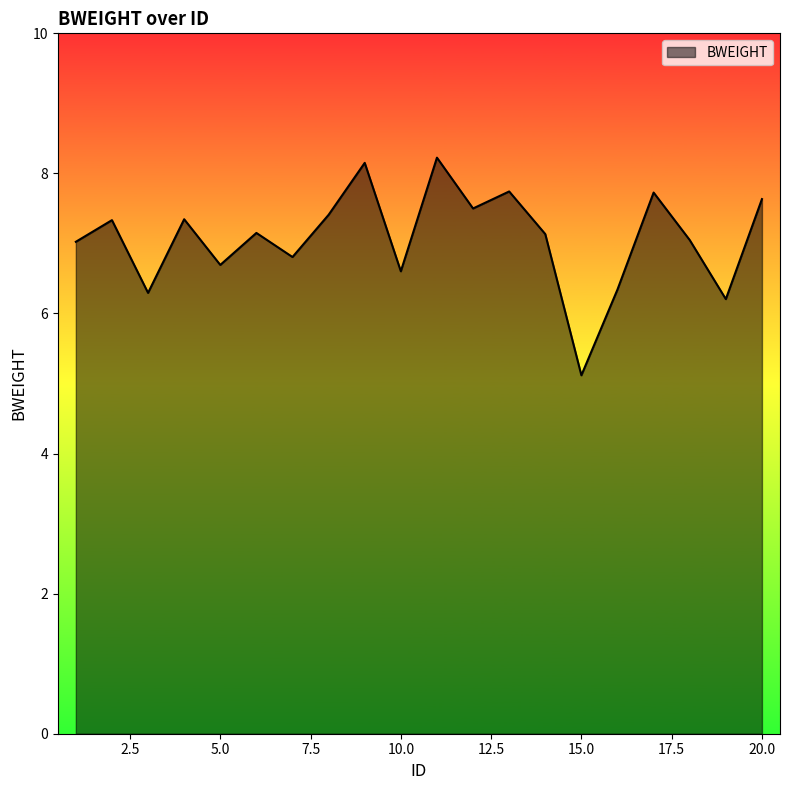

What is the maximum value shown in the chart?

8.2